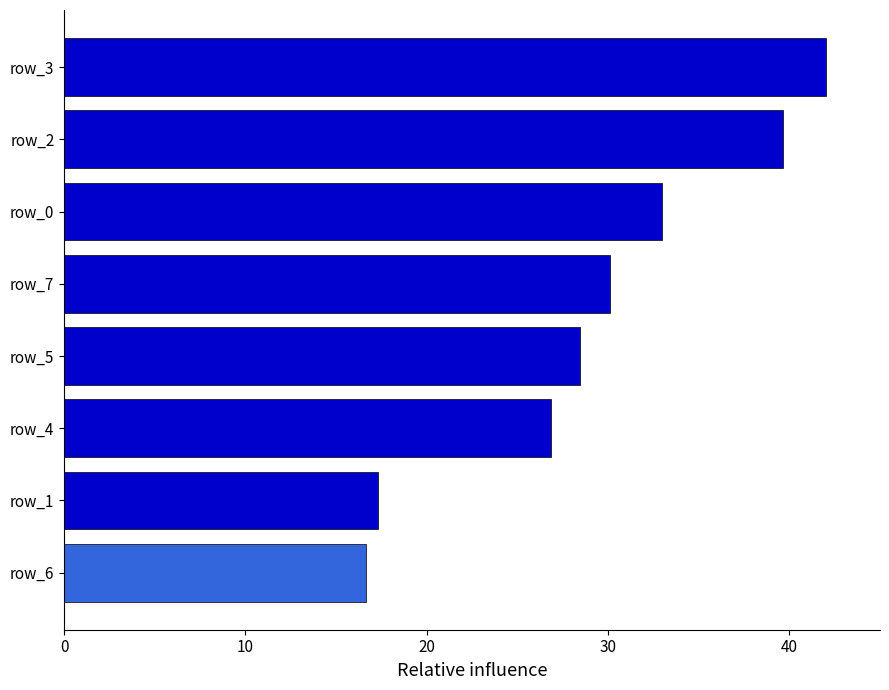

What is the difference between the maximum and minimum values?

25.3